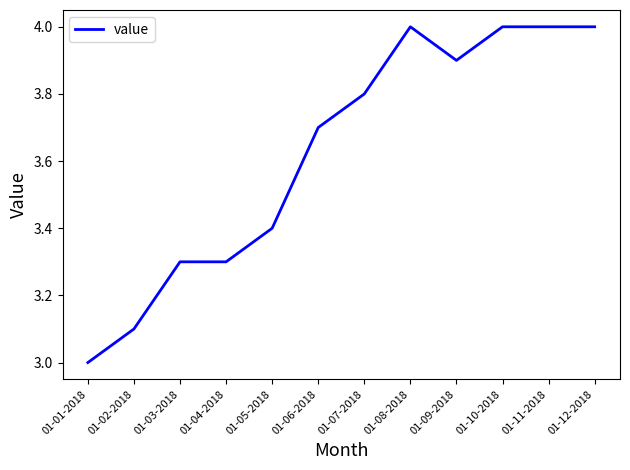

What is the sum of the values at 01-10-2018 and 01-02-2018?

7.1